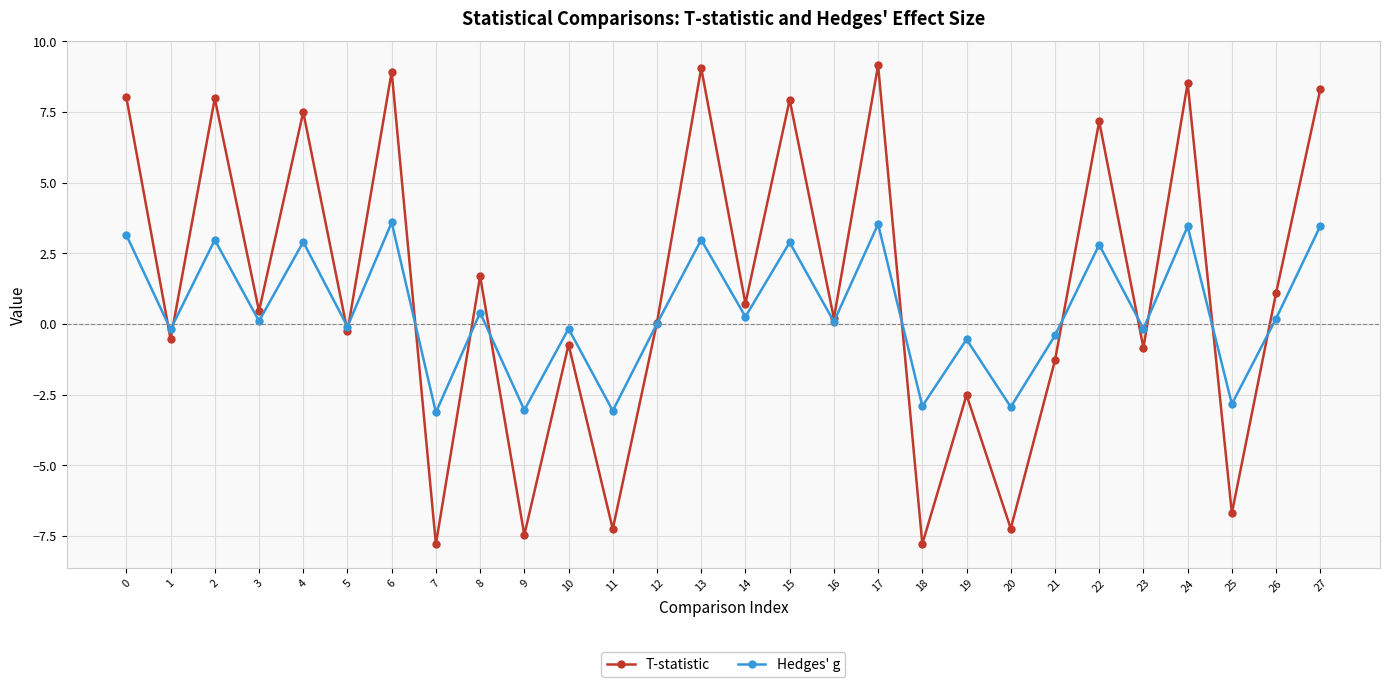

What is the value of the T-statistic point at the 20th from the left?

-2.5